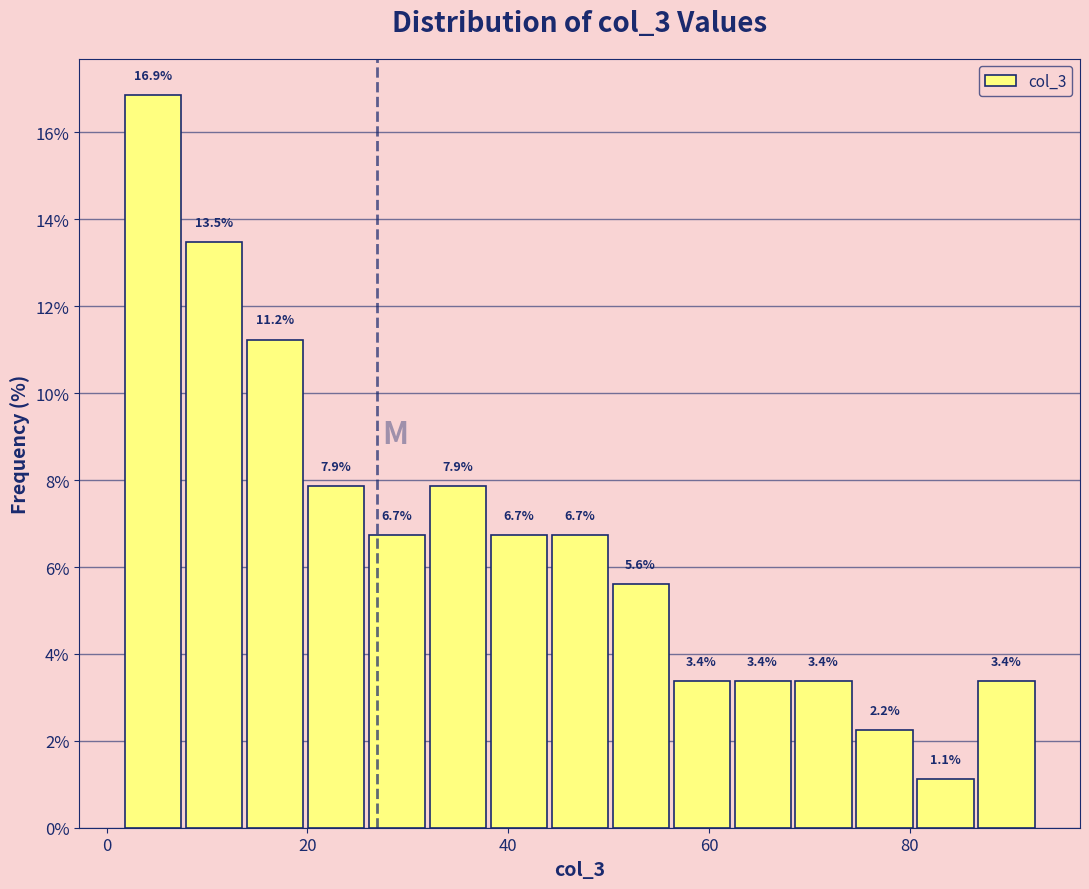

Read against the x-axis, roughly where is the centre of the tallest bar?

4